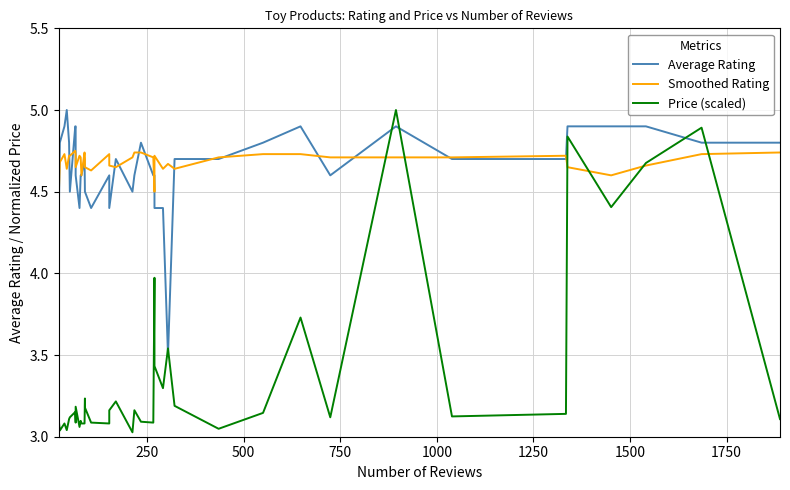

Reading left to right, transcribe all the data shown in this chart.

Average Rating: 4.3	4.8	4.9	5.0	4.8	4.5	4.9	4.9	4.6	4.4	4.6	4.6	4.7	4.5	4.5	4.4	4.6	4.4	4.7	4.5	4.6	4.8	4.6	4.6	4.4	4.4	3.5	4.7	4.7	4.8	4.9	4.6	4.9	4.7	4.7	4.9	4.9	4.9	4.8	4.8
Smoothed Rating: 4.5	4.7	4.7	4.6	4.7	4.7	4.8	4.7	4.7	4.7	4.7	4.6	4.7	4.7	4.7	4.6	4.7	4.7	4.7	4.7	4.7	4.7	4.7	4.5	4.7	4.6	4.7	4.6	4.7	4.7	4.7	4.7	4.7	4.7	4.7	4.7	4.6	4.7	4.7	4.7
Price (scaled): 3.1	3.0	3.1	3.0	3.1	3.1	3.2	3.1	3.2	3.1	3.1	3.1	3.1	3.2	3.2	3.1	3.1	3.2	3.2	3.0	3.2	3.1	3.1	4.0	3.4	3.3	3.5	3.2	3.0	3.1	3.7	3.1	5.0	3.1	3.1	4.8	4.4	4.7	4.9	3.1